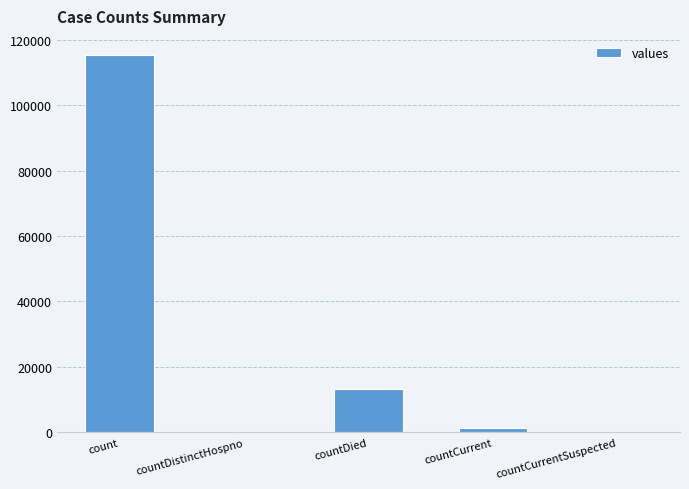

What is the change in value from countDied to countCurrent?

-11960